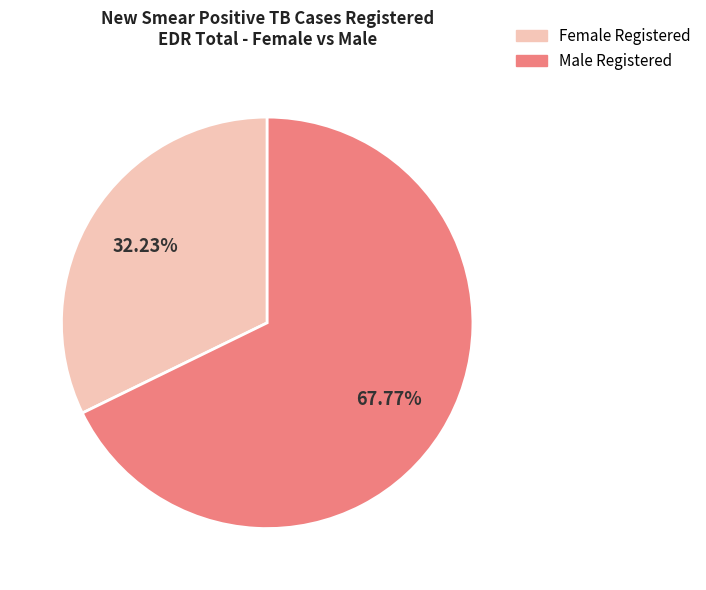

Is there any slice that represents more than half of the pie?

Yes